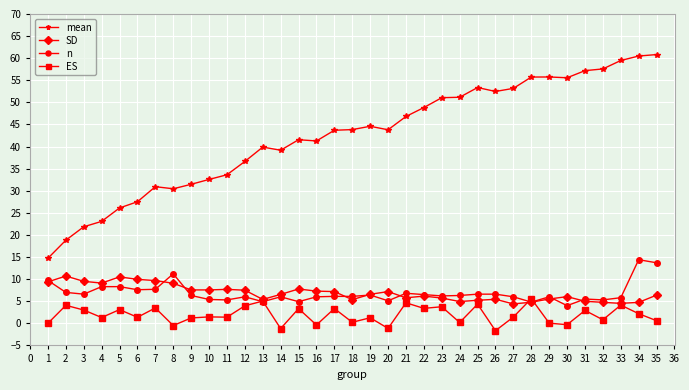

Is the value of mean at 3 greater than the value of n at 8?

Yes